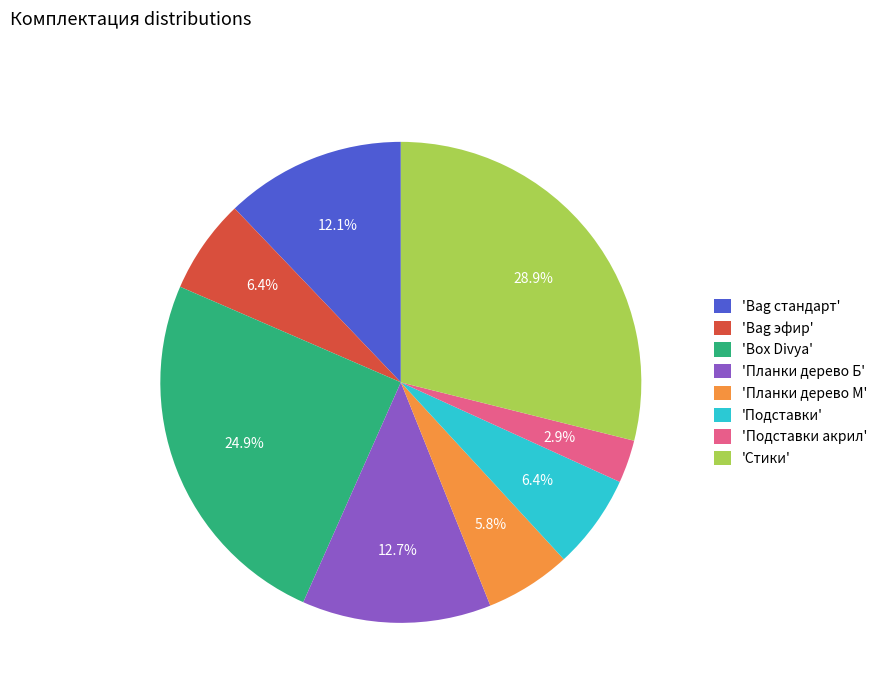

Does any single category account for the majority?

No